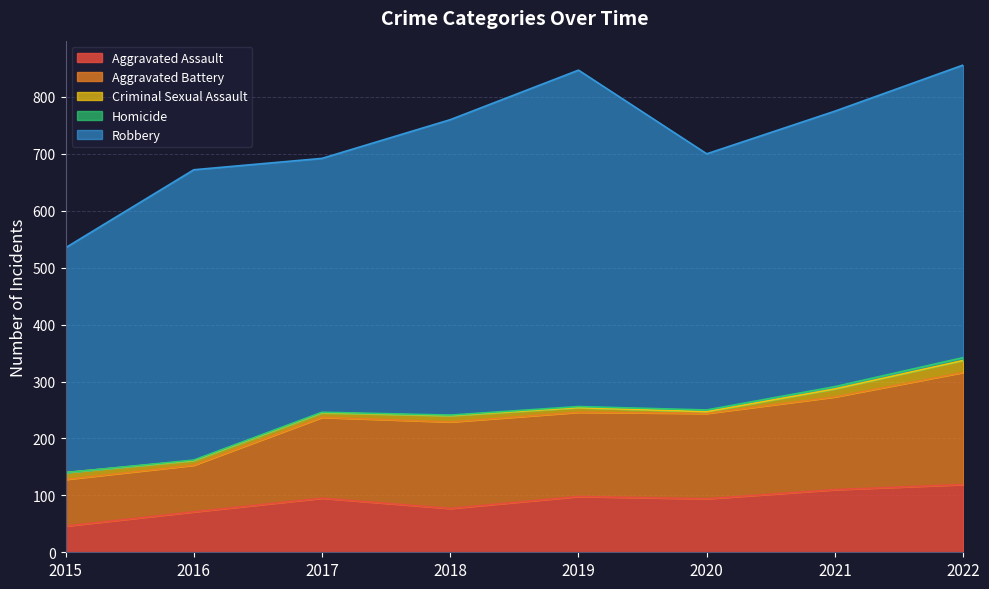

Which label corresponds to the smallest value in the chart?

2015